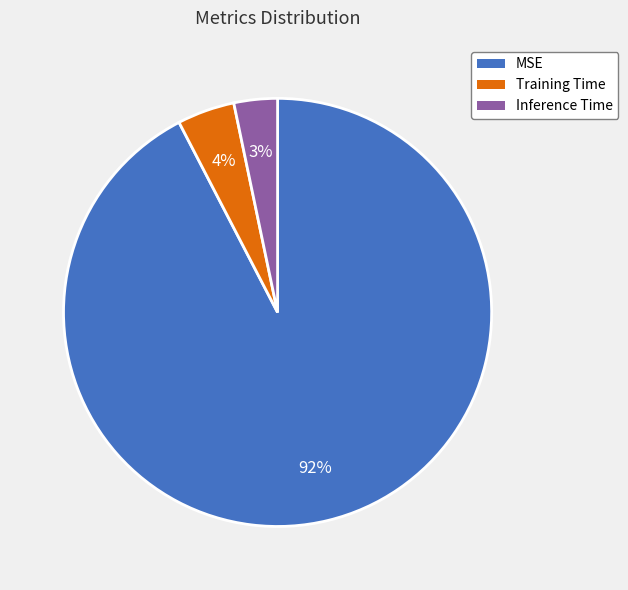

Combined, do Inference Time and MSE account for over 50%?

Yes